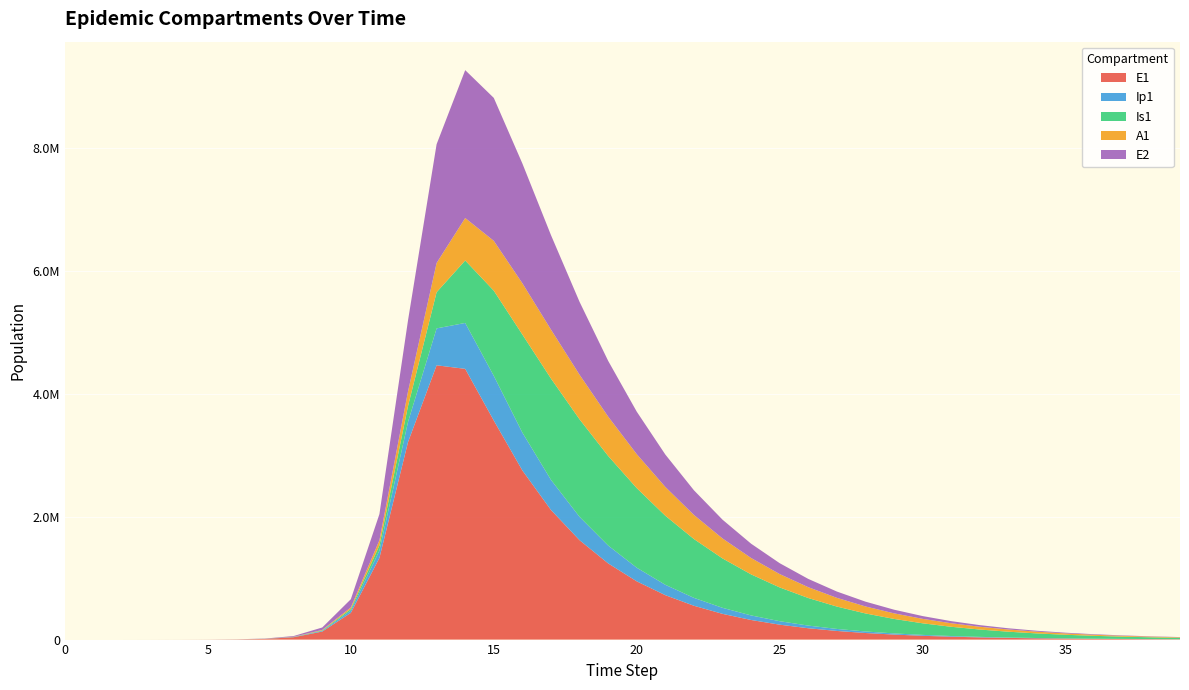

Reading left to right, list all the values displayed in this chart.

E1: 0=0.0	1=6.3	2=23.1	3=79.7	4=274.5	5=945.1	6=3252.6	7=11187.1	8=38393.7	9=130784.9	10=434377.4	11=1328717.9	12=3212685.8	13=4461724.0	14=4403810.7	15=3563212.4	16=2750965.3	17=2108218.9	18=1616571.4	19=1239286.1	20=947446.3	21=722411.0	22=550106.7	23=418703.1	24=318637.9	25=242473.7	26=184511.0	27=140402.8	28=106838.3	29=81297.5	30=61862.4	31=47073.4	32=35819.9	33=27256.7	34=20740.6	35=15782.3	36=12009.3	37=9138.3	38=6953.7	39=5291.3
Ip1: 0=0.0	1=0.5	2=1.9	3=6.7	4=23.0	5=79.4	6=273.1	7=939.8	8=3229.3	9=11046.1	10=37207.0	11=119126.7	12=328122.1	13=600114.7	14=746738.3	15=727428.6	16=615731.5	17=490432.7	18=380078.6	19=290920.4	20=221697.1	21=168793.2	22=128497.3	23=97810.3	24=74443.1	25=56653.6	26=43112.9	27=32807.5	28=24965.0	29=18997.0	30=14455.6	31=10999.9	32=8370.2	33=6369.2	34=4846.6	35=3687.9	36=2806.3	37=2135.4	38=1624.9	39=1236.5
Is1: 0=1.0	1=0.9	2=1.7	3=4.8	4=15.9	5=54.2	6=186.3	7=640.7	8=2203.3	9=7558.4	10=25712.1	11=85052.0	12=258167.5	13=588542.4	14=1016198.7	15=1384671.0	16=1595281.4	17=1647461.6	18=1585988.3	19=1456768.9	20=1294656.7	21=1123158.4	22=956790.7	23=803605.6	24=667359.3	25=549123.6	26=448385.1	27=363767.0	28=293491.3	29=235663.9	30=188443.9	31=150134.4	32=119225.3	33=94406.0	34=74559.5	35=58747.5	36=46190.7	37=36247.8	38=28395.1	39=22207.7
A1: 0=0.0	1=0.2	2=1.2	3=4.5	4=15.8	5=54.5	6=187.7	7=646.1	8=2220.7	9=7603.9	10=25700.9	11=83241.0	12=237630.3	13=475274.8	14=690587.9	15=810670.2	16=834082.3	17=796022.4	18=724962.0	19=639751.4	20=552003.2	21=468307.0	22=392068.2	23=324752.8	24=266645.1	25=217336.8	26=176051.6	27=141853.0	28=113772.7	29=90884.4	30=72343.7	31=57404.4	32=45422.2	33=35850.4	34=28231.2	35=22185.4	36=17401.5	37=13625.7	38=10652.3	39=8315.7
E2: 0=0.0	1=1.9	2=7.0	3=24.1	4=82.9	5=285.2	6=981.7	7=3377.5	8=11604.1	9=39675.9	10=133450.9	11=425328.4	12=1156369.5	13=1932225.9	14=2405468.4	15=2325248.0	16=1947834.7	17=1536856.3	18=1185586.2	19=907004.8	20=691715.1	21=526885.5	22=401131.3	23=305322.5	24=232371.9	25=176841.1	26=134576.4	27=102410.8	28=77932.4	29=59304.3	30=45128.7	31=34341.3	32=26132.5	33=19885.8	34=15132.4	35=11515.1	36=8762.6	37=6668.0	38=5074.1	39=3861.2